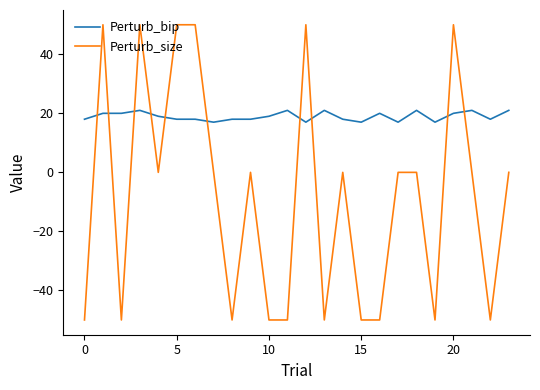

Which series has the widest spread of values?

Perturb_size